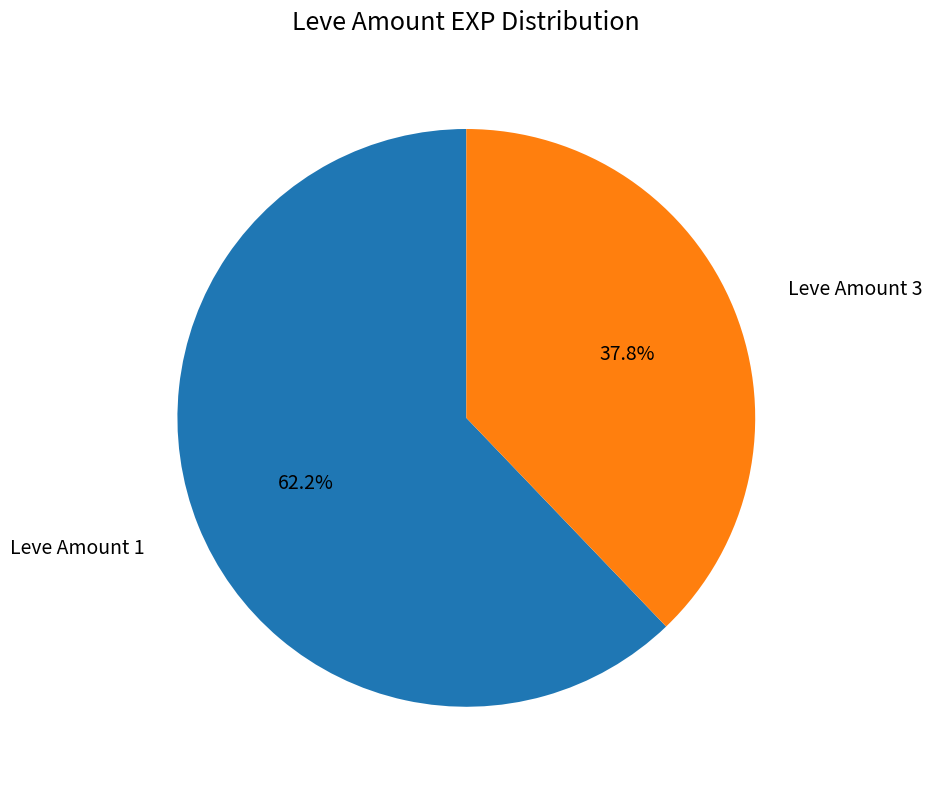

Is there a majority slice in this chart?

Yes